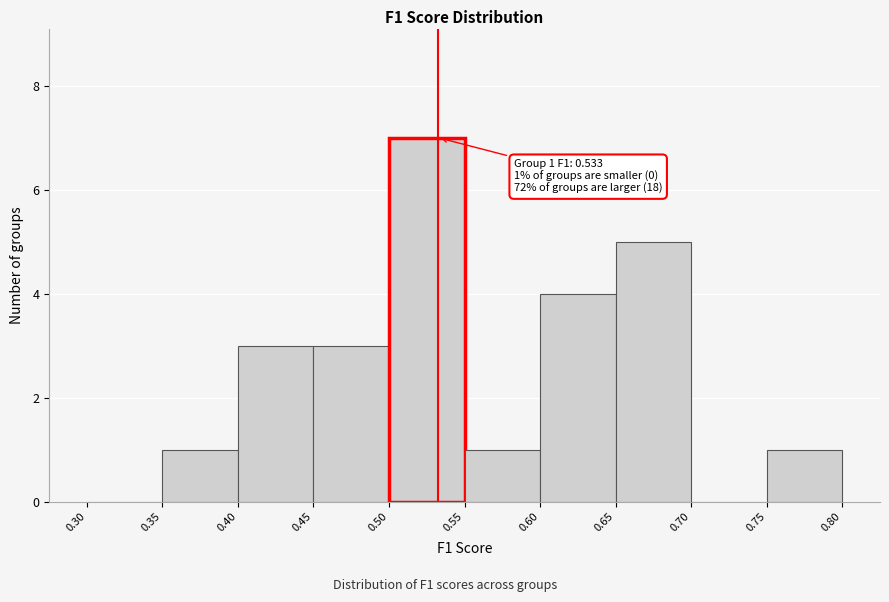

Which range on the x-axis has the tallest bar?

0.50 to 0.55